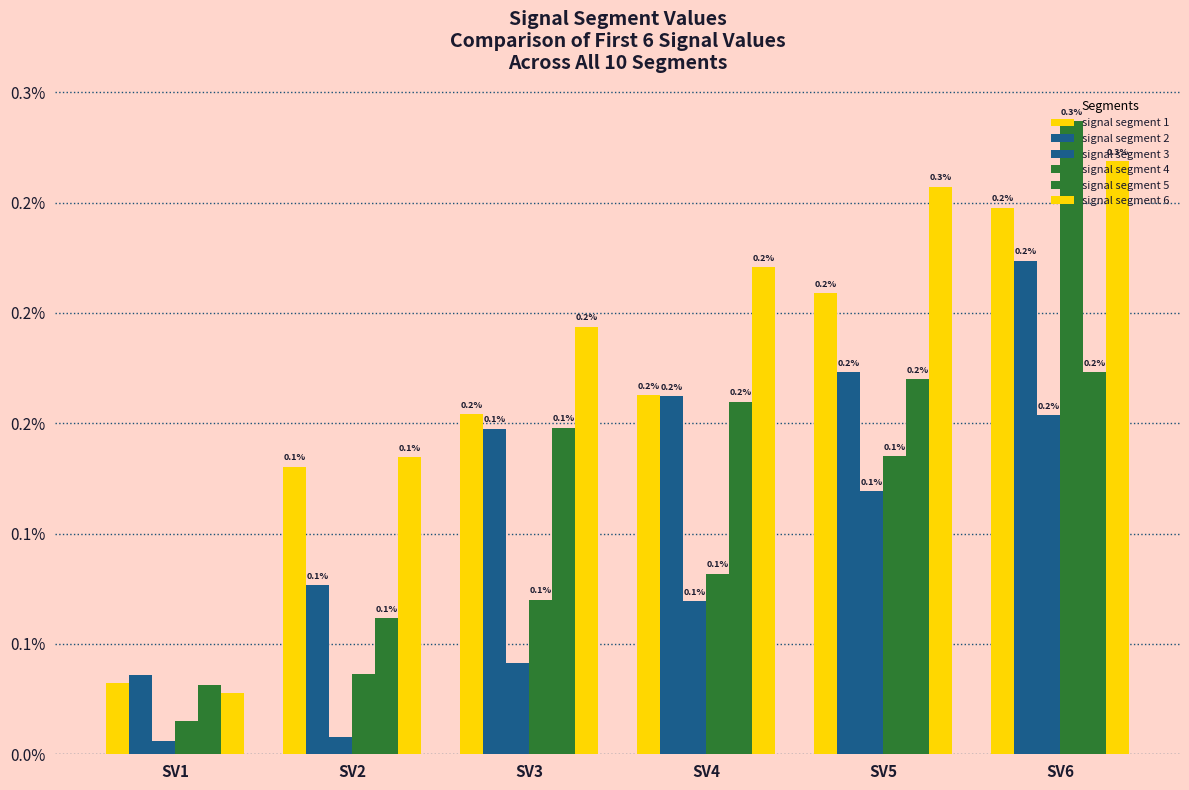

What is the highest value of the signal segment 4 series?

0.3